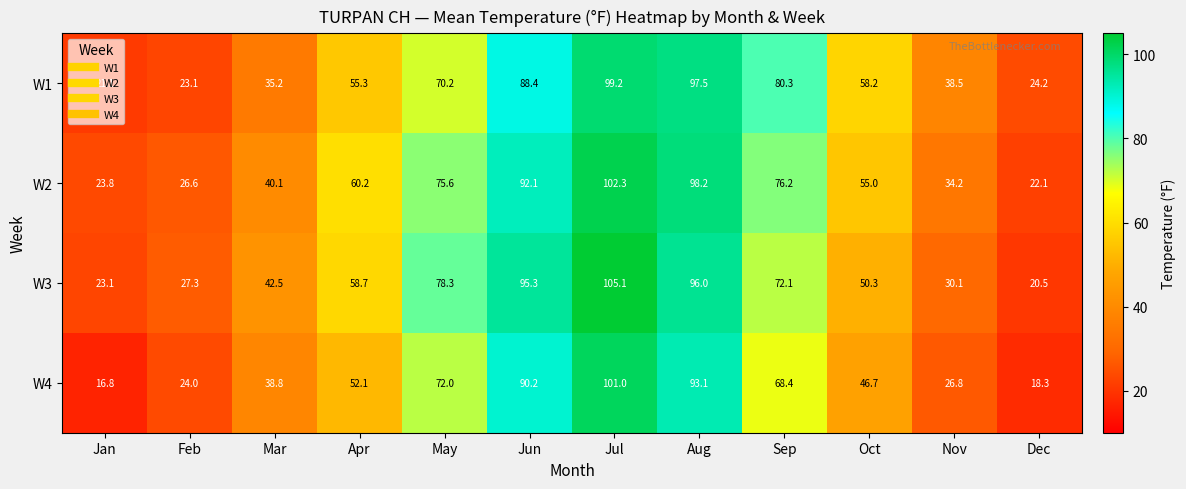

Which label corresponds to the smallest value in the chart?

Jan